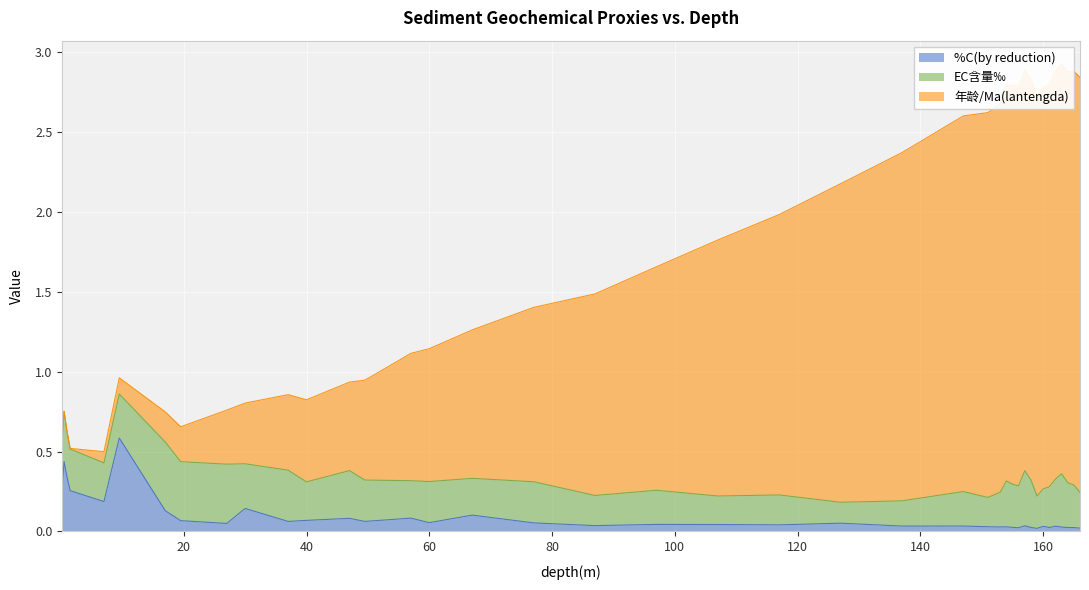

True or false: %C(by reduction) and 年龄/Ma(lantengda) intersect in this chart.

False